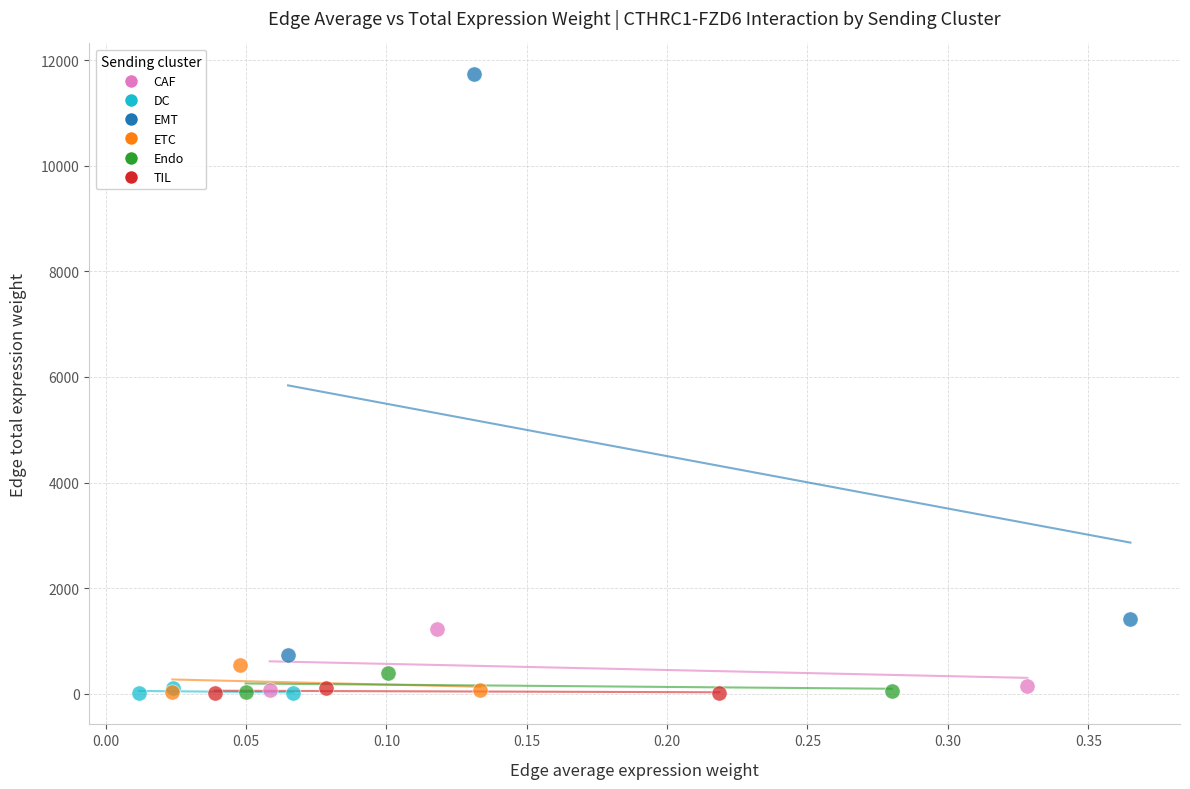

Which series has the widest spread of Y values?

EMT